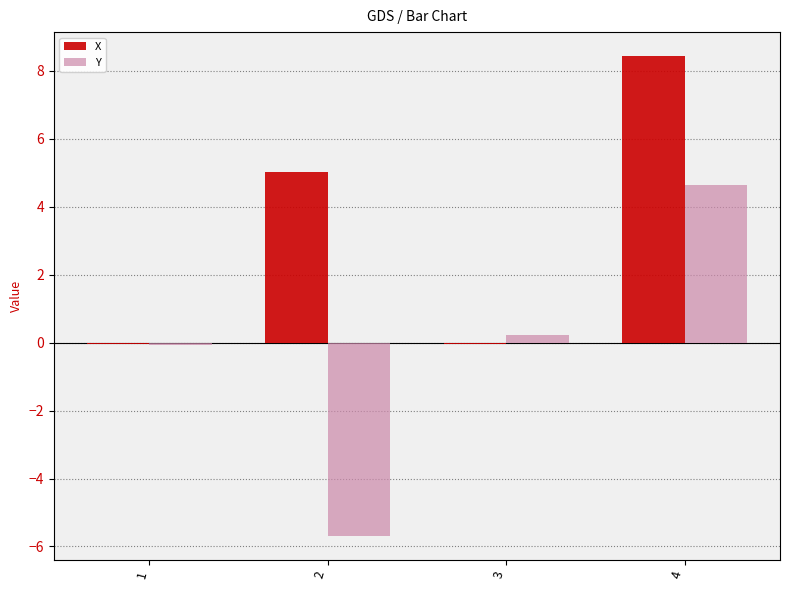

What is the maximum value for X?

8.4